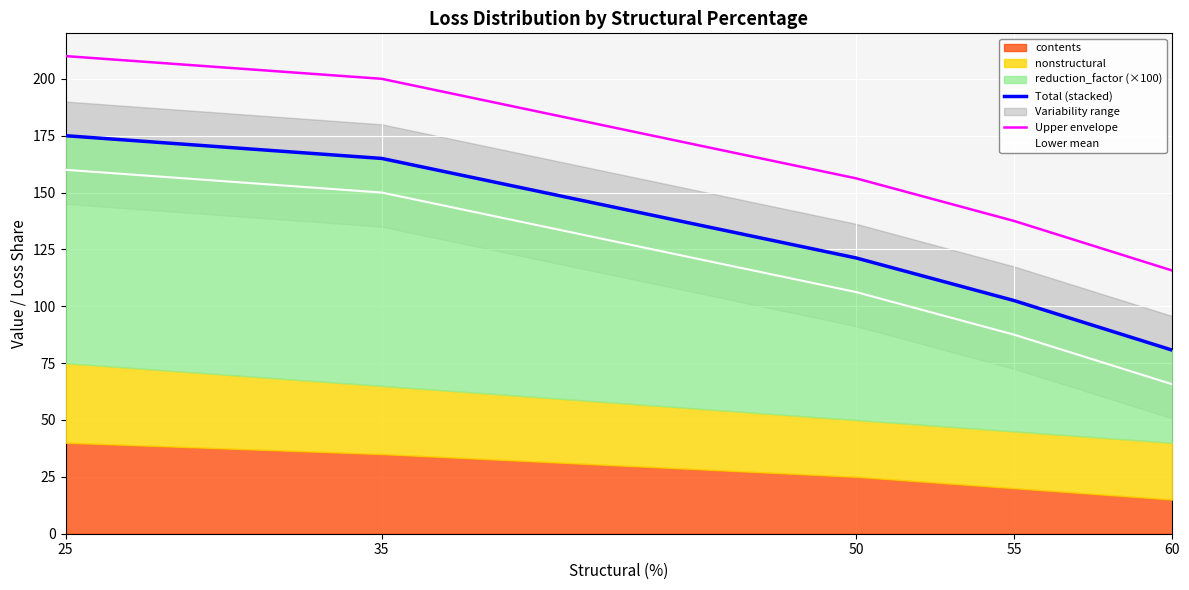

What is the approximate value of Total (stacked) at 50?

121.2